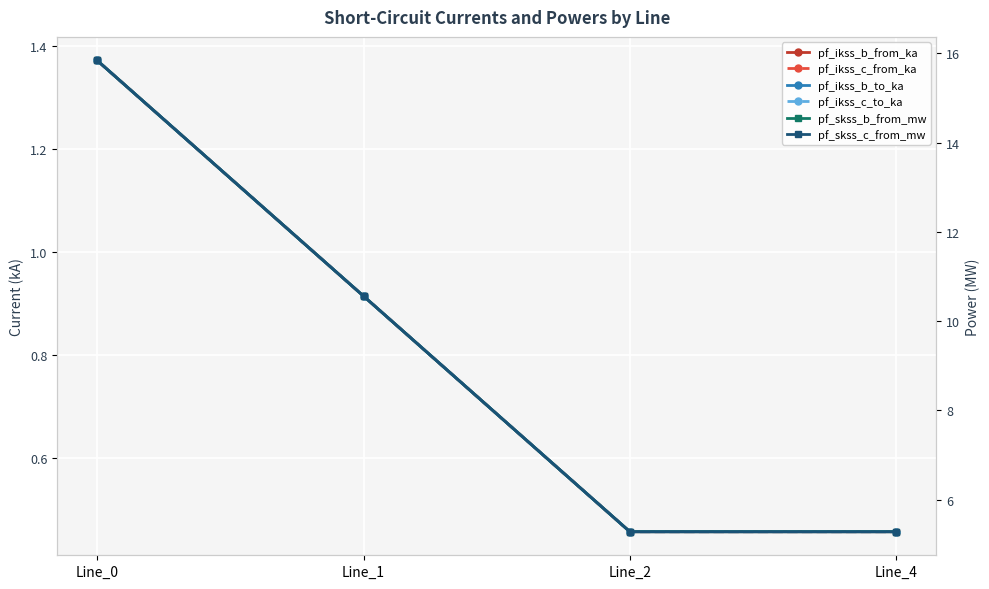

What is the total value across all series at Line_4?

12.4